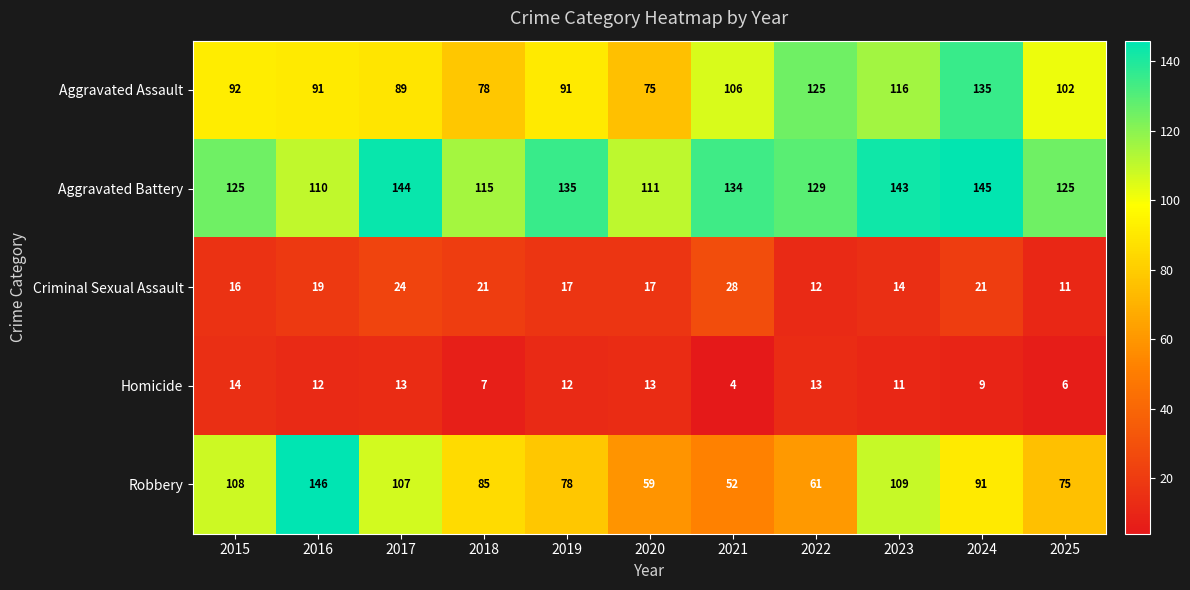

Rank the categories by Robbery value from lowest to highest.

2021, 2020, 2022, 2025, 2019, 2018, 2024, 2017, 2015, 2023, 2016